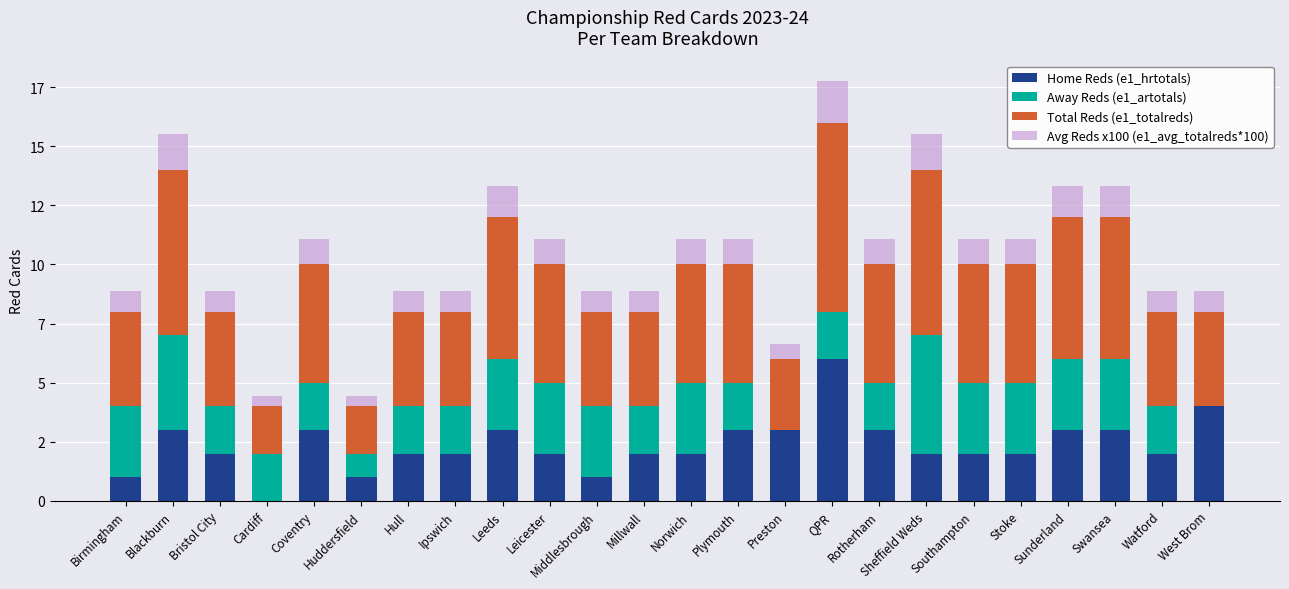

Read the Away Reds (e1_artotals) value at Ipswich.

2.0